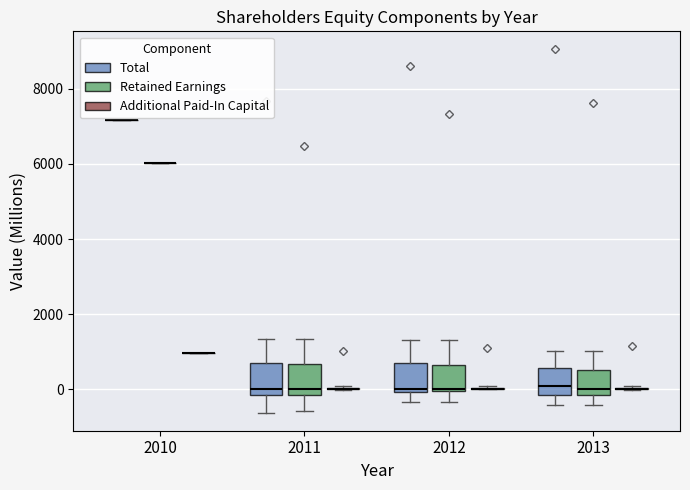

Reading left to right, transcribe this box plot: for each box, give where its median line is, the range the box spans, and where its two whiskers end, as read against the y-axis. The values are not printed on the chart, so give them approximately, as read against the axis.

2010 (Total): box collapsed to a line at 7200, whiskers 7200 to 7200
2010 (Retained Earnings): box collapsed to a line at 6000, whiskers 6000 to 6000
2010 (Additional Paid-In Capital): box collapsed to a line at 1000, whiskers 1000 to 1000
2011 (Total): median 0, box -200 to 800, whiskers -600 to 1400
2011 (Retained Earnings): median 0, box -200 to 600, whiskers -600 to 1400
2011 (Additional Paid-In Capital): box collapsed to a line at 0, whiskers 0 to 0
2012 (Total): median 0 (just above the box's lower edge), box 0 to 600, whiskers -400 to 1200
2012 (Retained Earnings): median 0, box 0 to 600, whiskers -400 to 1200
2012 (Additional Paid-In Capital): box collapsed to a line at 0, whiskers 0 to 0
2013 (Total): median 0, box -200 to 600, whiskers -400 to 1000
2013 (Retained Earnings): median 0, box -200 to 600, whiskers -400 to 1000
2013 (Additional Paid-In Capital): box collapsed to a line at 0, whiskers 0 to 0